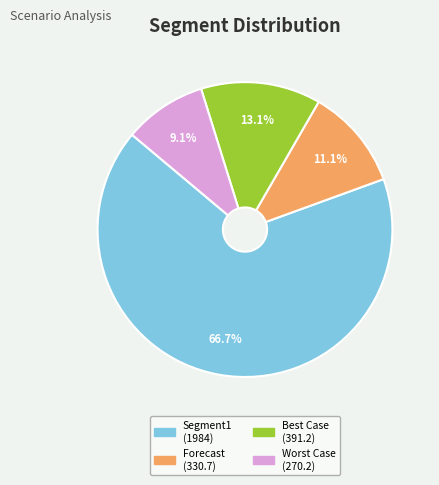

Is there any slice that represents more than half of the pie?

Yes